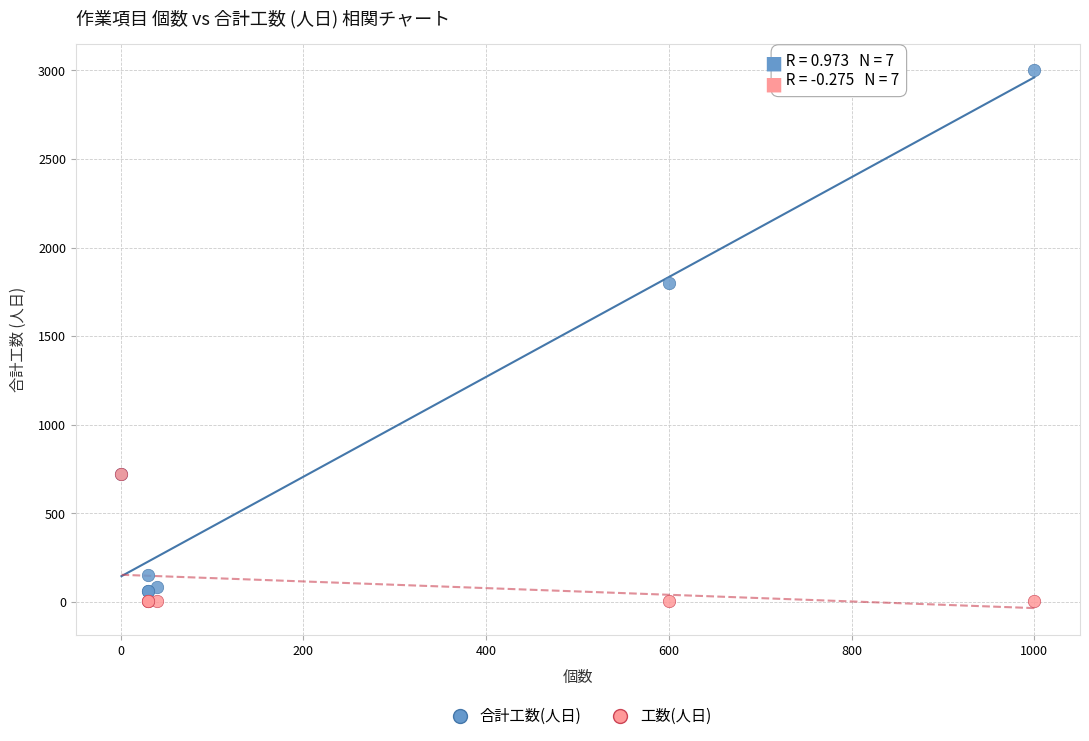

Which series contains the highest Y value?

合計工数(人日)